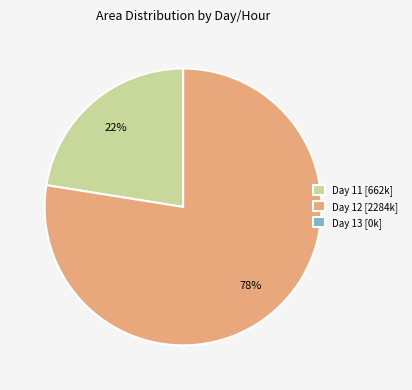

True or false: Day 11 [662k] accounts for 35% of the total.

False